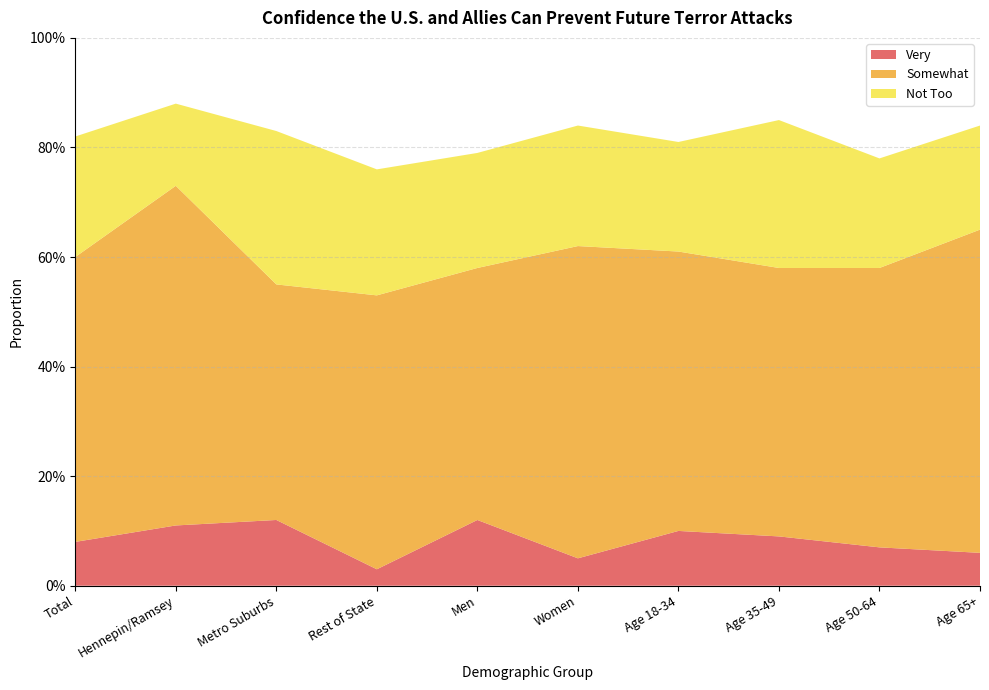

Reading right to left, what are all the values shown in this chart?

Very: 0.1	0.1	0.1	0.1	0.1	0.1	0.0	0.1	0.1	0.1
Somewhat: 0.6	0.5	0.5	0.5	0.6	0.5	0.5	0.4	0.6	0.5
Not Too: 0.2	0.2	0.3	0.2	0.2	0.2	0.2	0.3	0.1	0.2